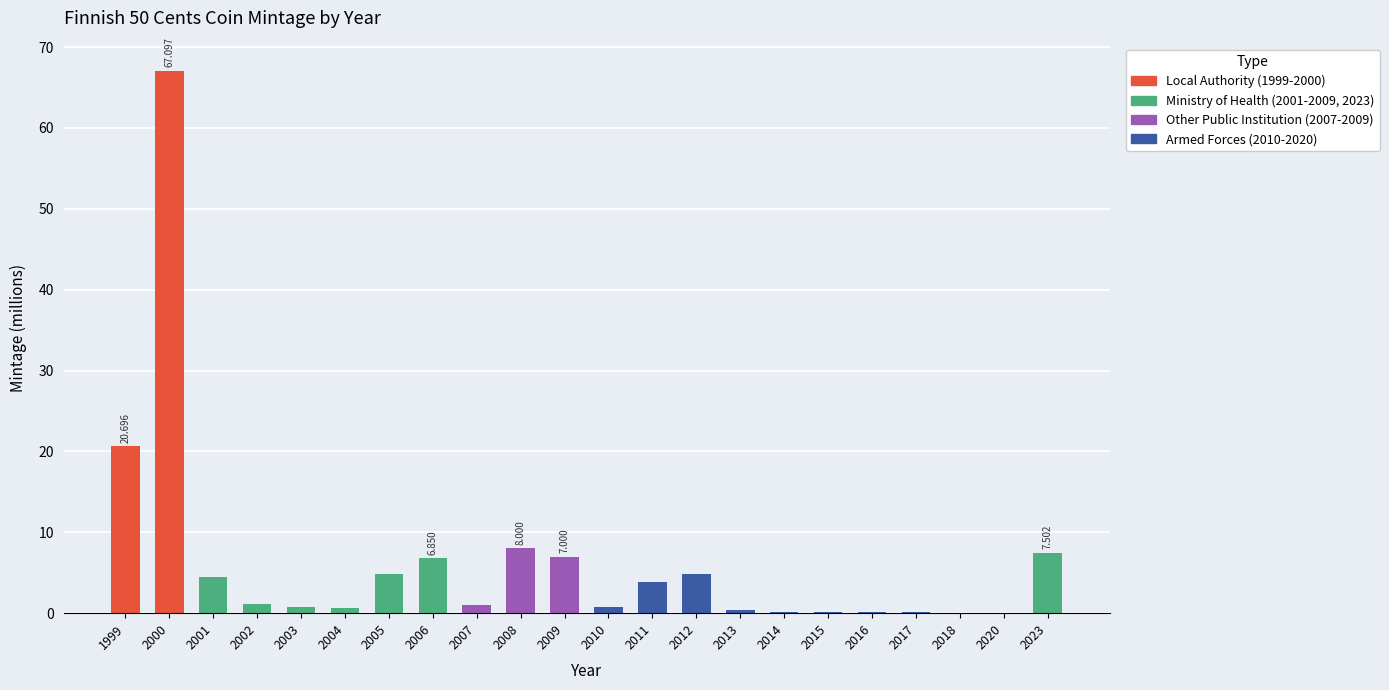

What is the average value?

6.4